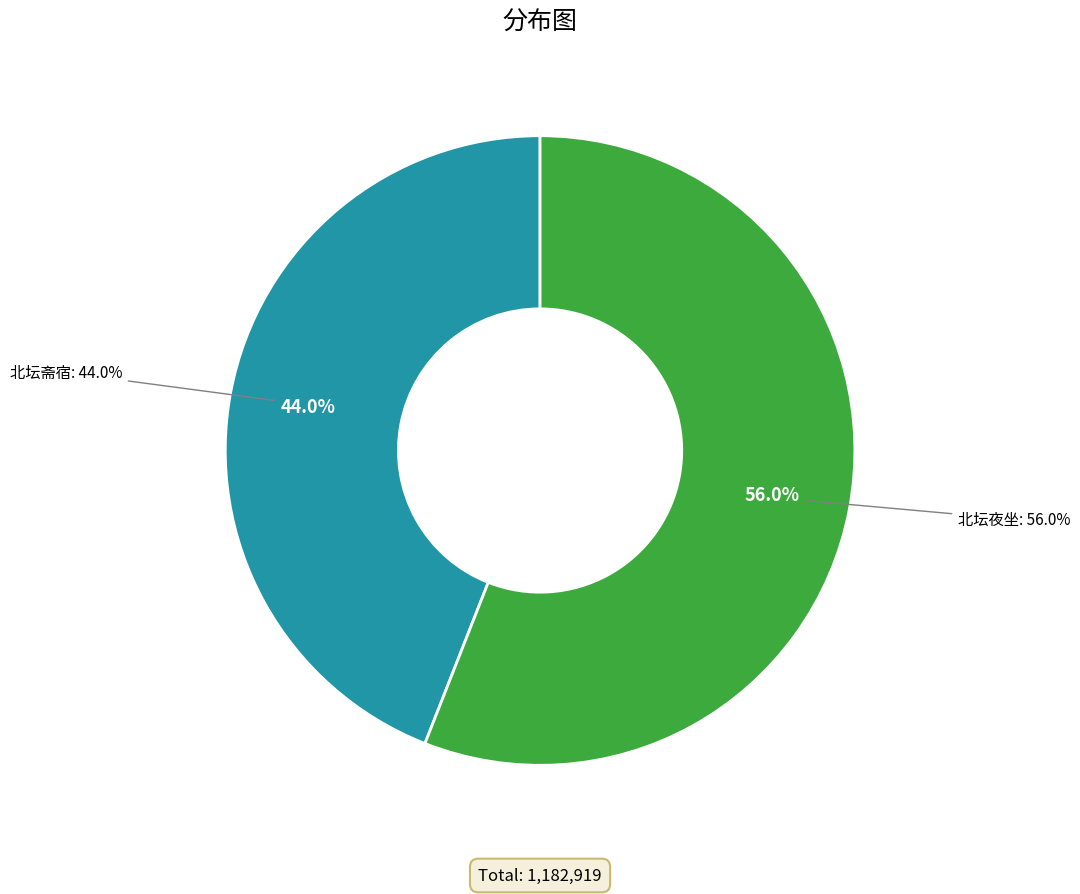

What is the majority slice?

北坛夜坐